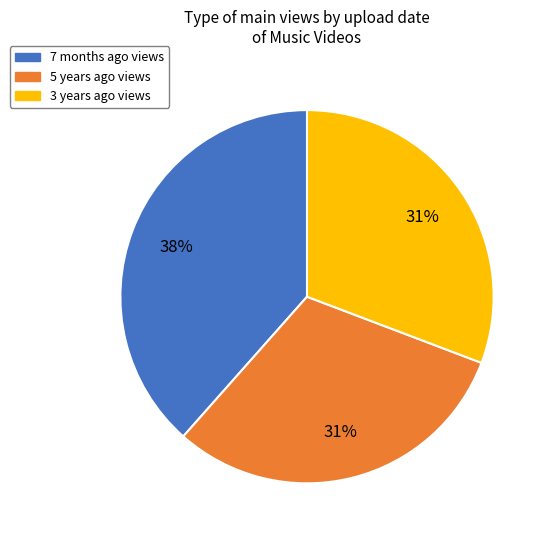

Is there any slice that represents more than half of the pie?

No